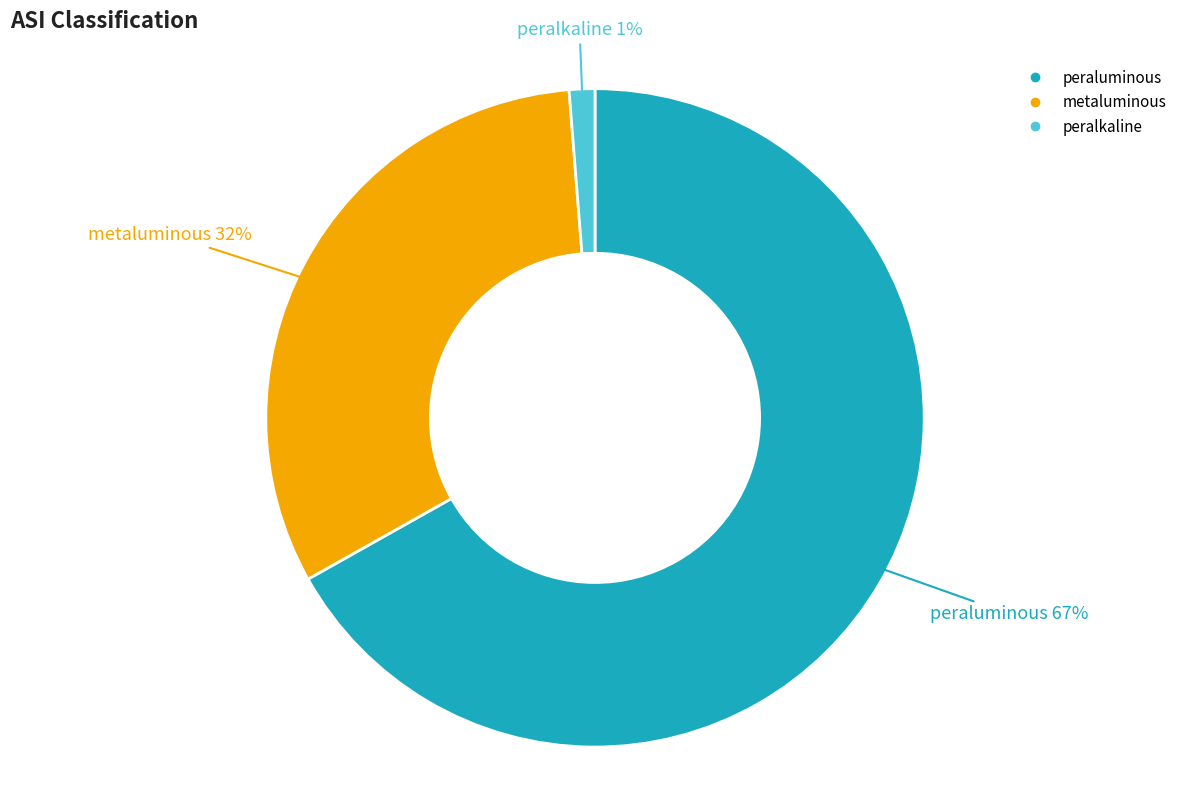

Which category has the biggest portion of the pie?

peraluminous